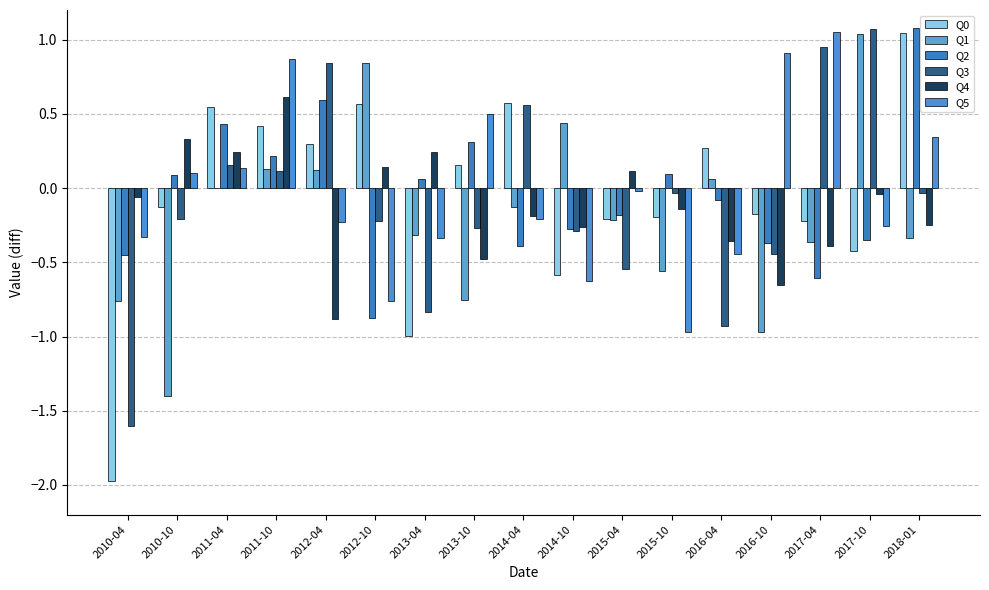

What is the difference between the maximum and minimum values in the Q1 series?

2.4